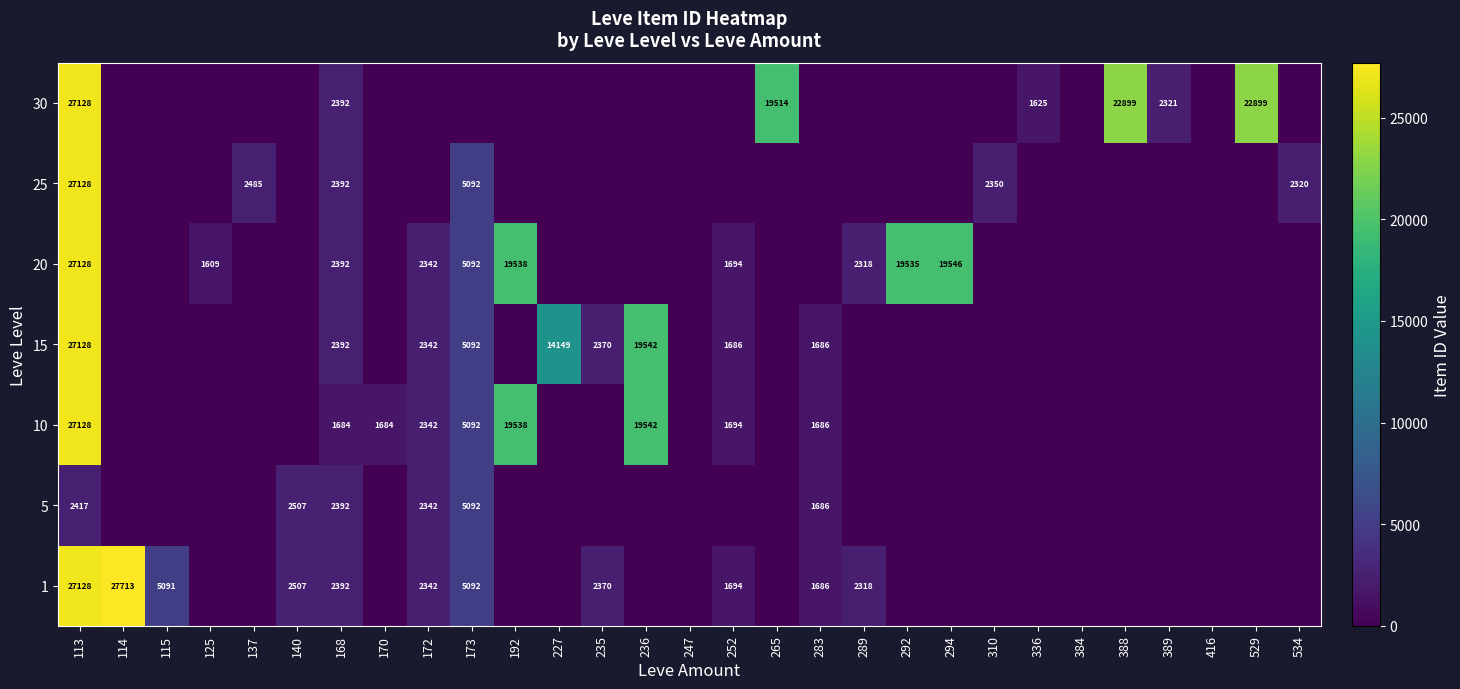

Is it true that 30 equals 2674 at 336?

False